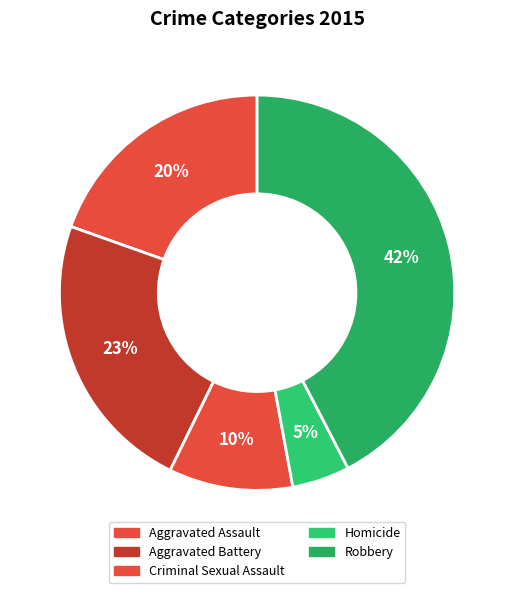

Is there any slice that represents more than half of the pie?

No